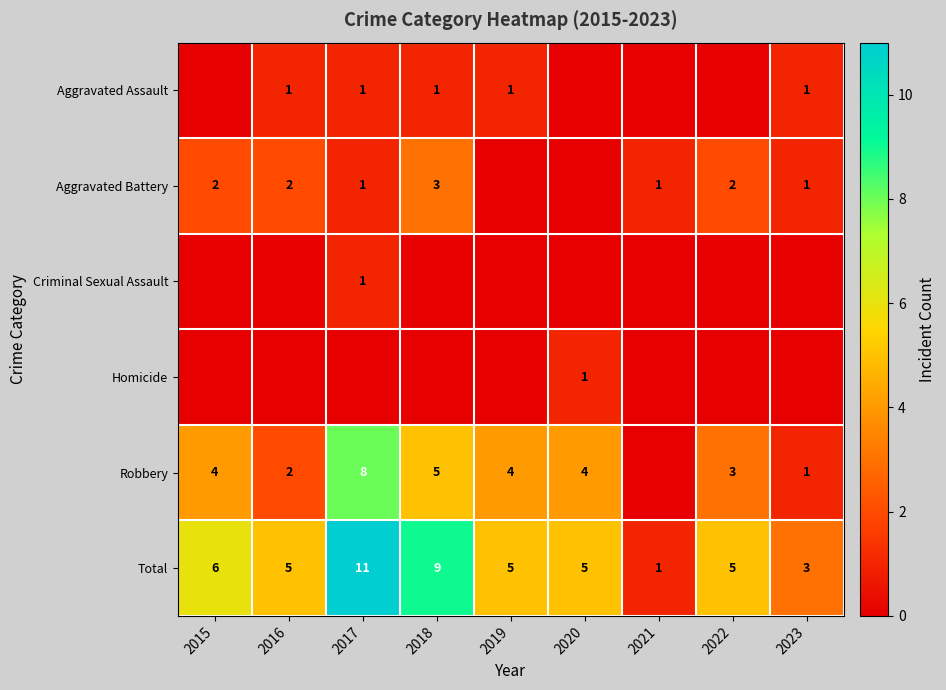

What is the maximum value for Total?

11